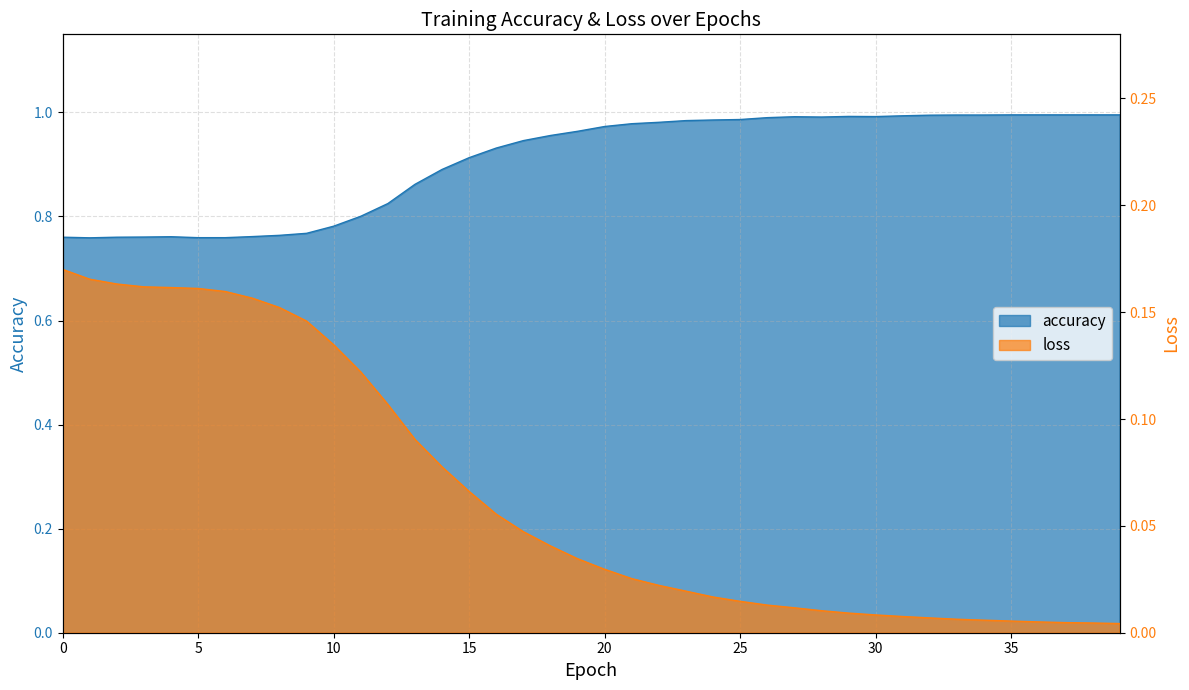

Reading right to left, list all the values displayed in this chart.

accuracy: 1.0	1.0	1.0	1.0	1.0	1.0	1.0	1.0	1.0	1.0	1.0	1.0	1.0	1.0	1.0	1.0	1.0	1.0	1.0	1.0	1.0	1.0	0.9	0.9	0.9	0.9	0.9	0.8	0.8	0.8	0.8	0.8	0.8	0.8	0.8	0.8	0.8	0.8	0.8	0.8
loss: 0.0	0.0	0.0	0.0	0.0	0.0	0.0	0.0	0.0	0.0	0.0	0.0	0.0	0.0	0.0	0.0	0.0	0.0	0.0	0.0	0.0	0.0	0.0	0.1	0.1	0.1	0.1	0.1	0.1	0.1	0.1	0.2	0.2	0.2	0.2	0.2	0.2	0.2	0.2	0.2